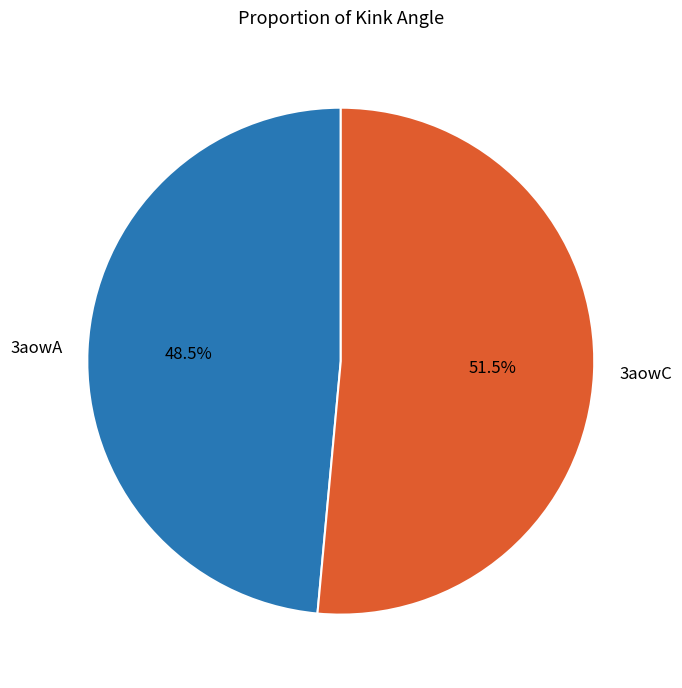

Which slice is the largest?

3aowC